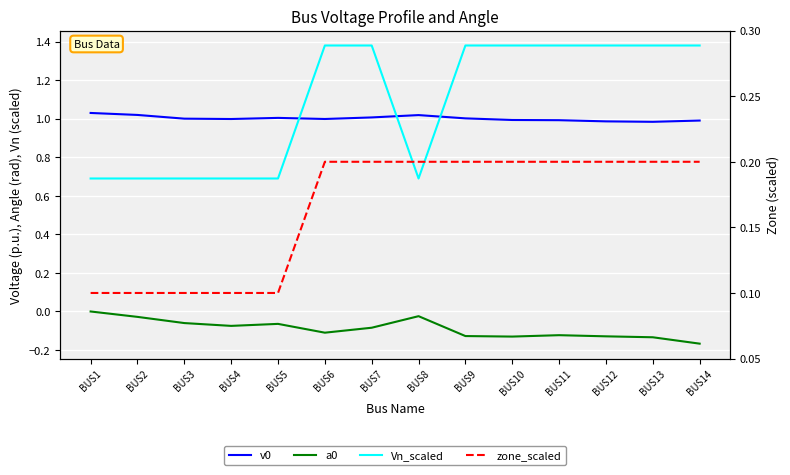

Which series has the largest range (max minus min)?

Vn_scaled